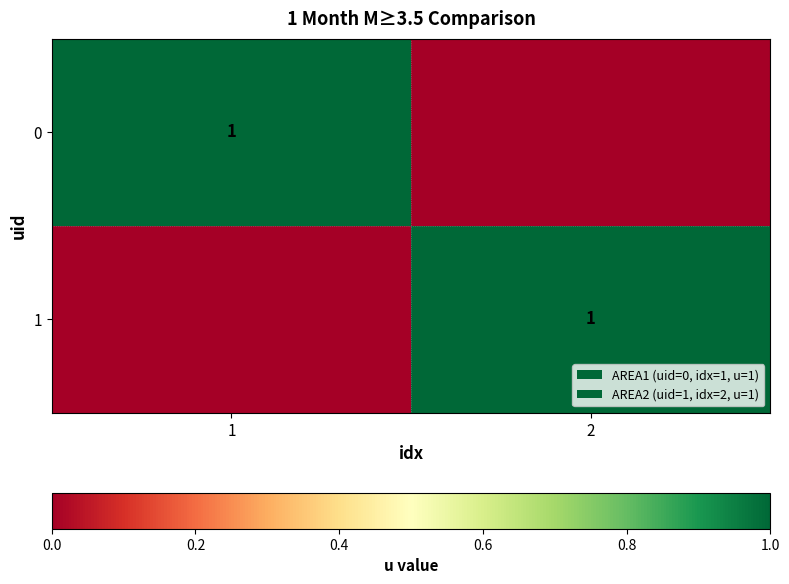

The 0 series shows 1 at 1. True or false?

True